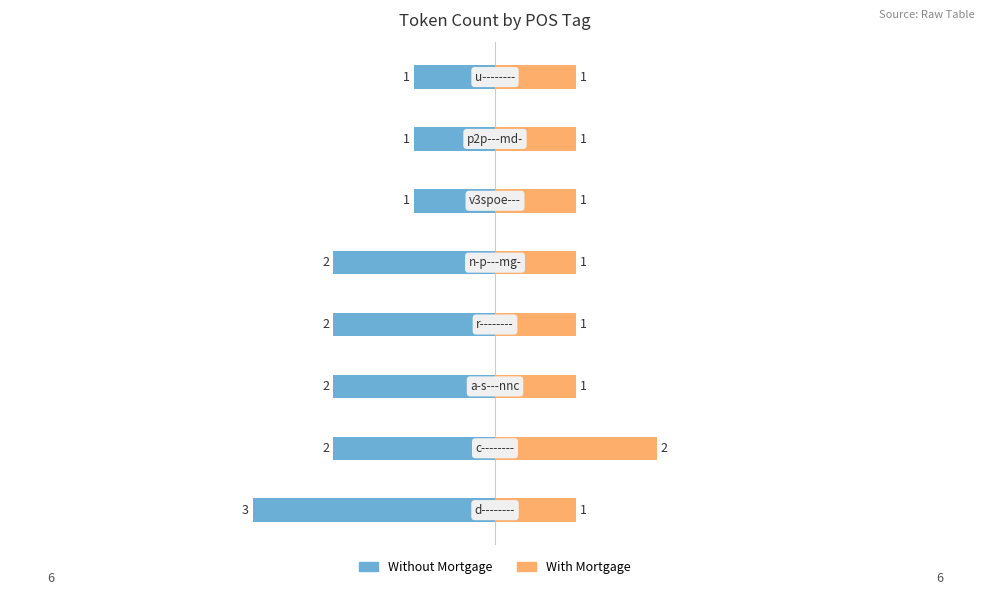

Which series has the largest range (max minus min)?

Without Mortgage